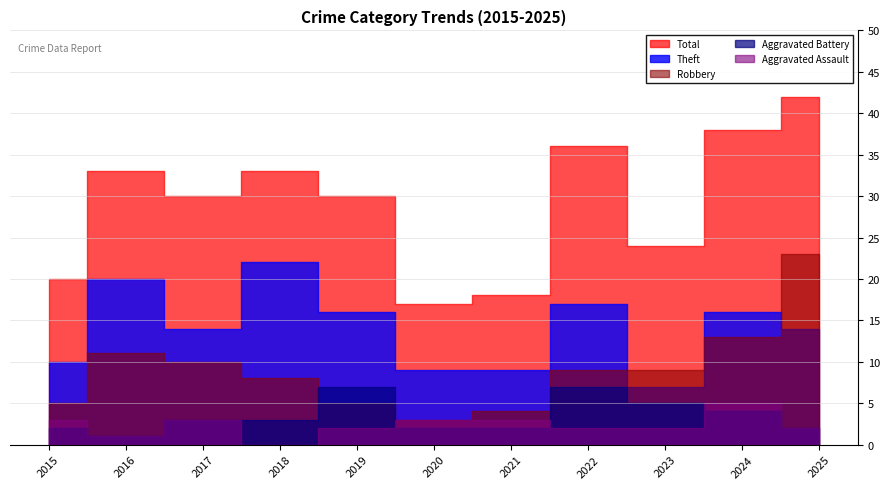

What is the value of the Theft point at the 4th from the left?

22